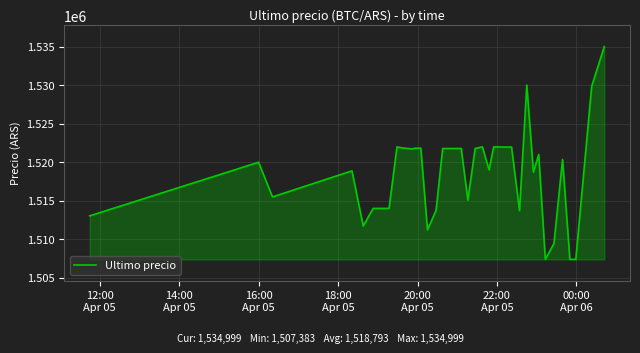

What is the difference between the maximum and minimum values?

27616.0